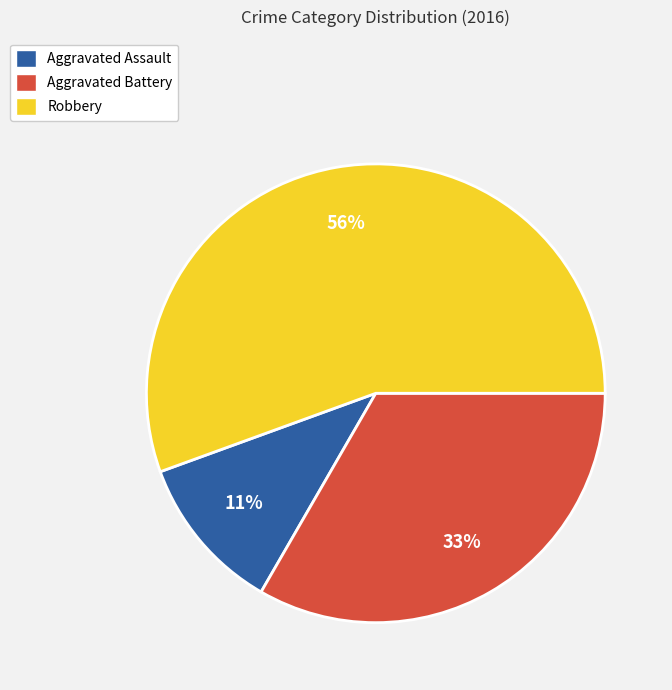

To the nearest percent, what is the combined percentage of Aggravated Assault and Aggravated Battery?

44%